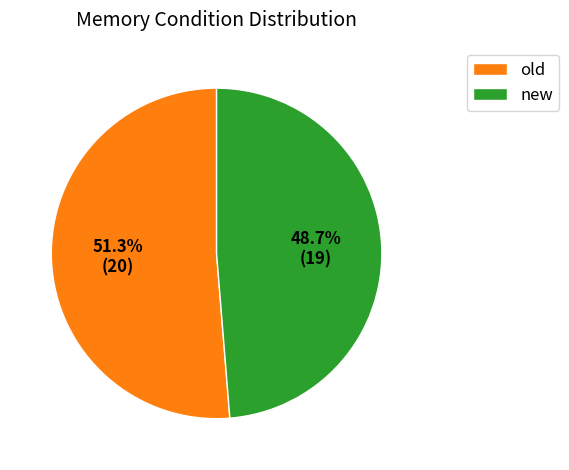

Combined, do new and old account for over 50%?

Yes